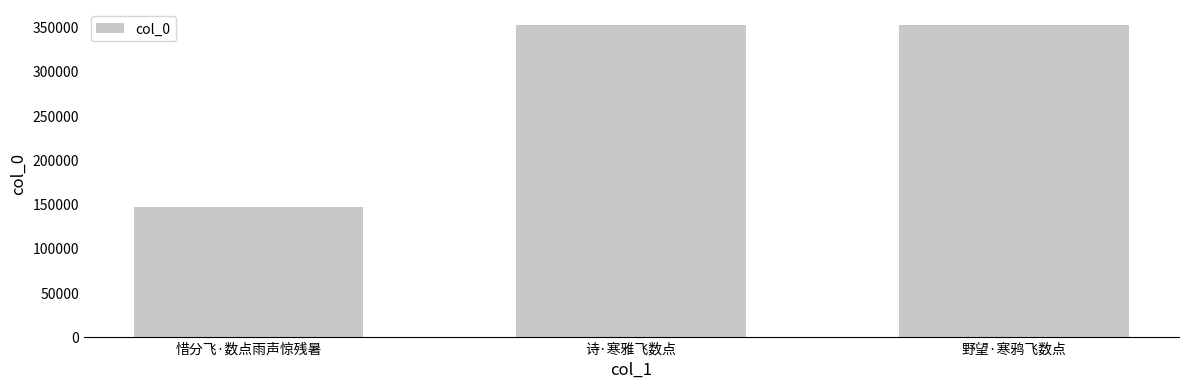

What is the value of the 3rd bar from the left?

352162